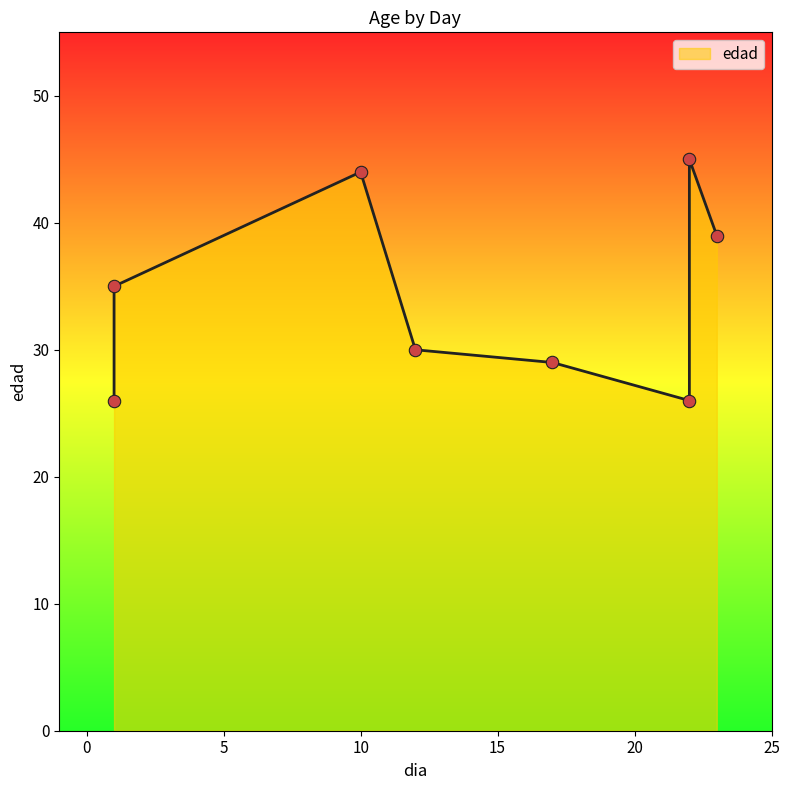

What is the change in value from 17 to 22?

-3